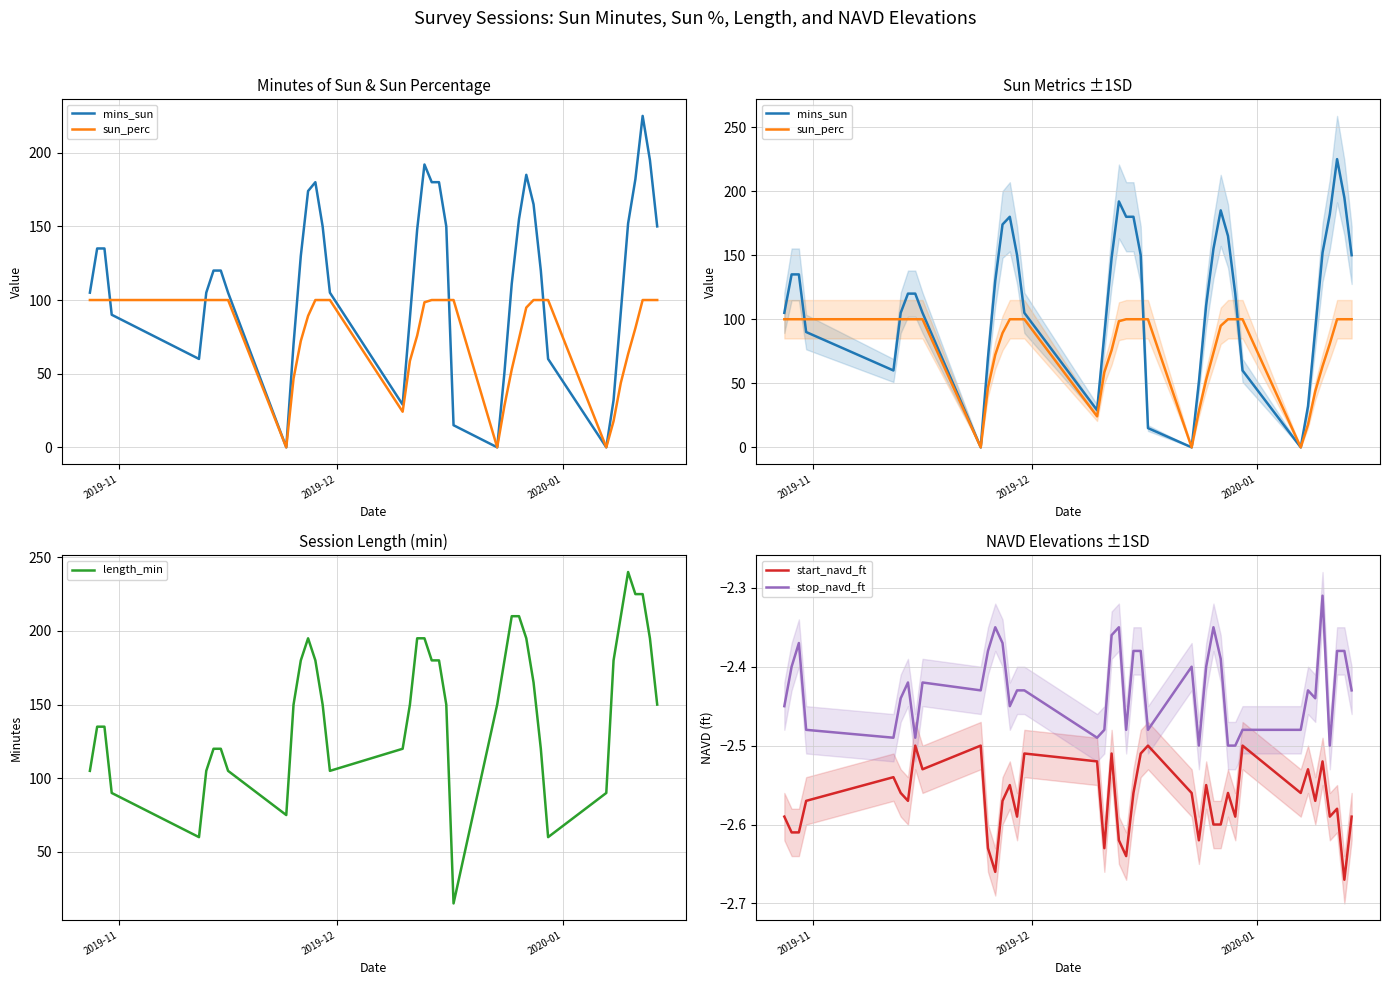

What is the average value of the sun_perc series?

78.0